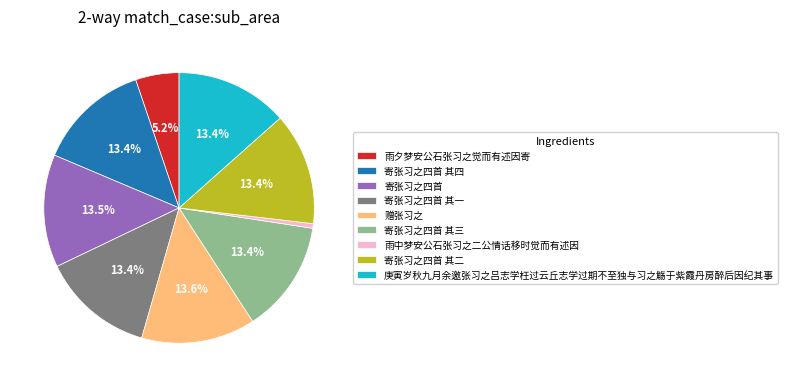

What is the ratio of the value at 寄张习之四首 其三 to the value at 雨夕梦安公石张习之觉而有述因寄?

2.6